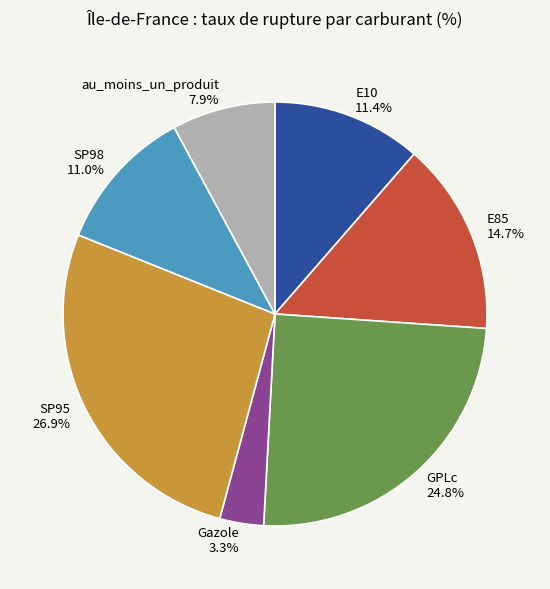

To the nearest percent, what portion does au_moins_un_produit represent?

8%